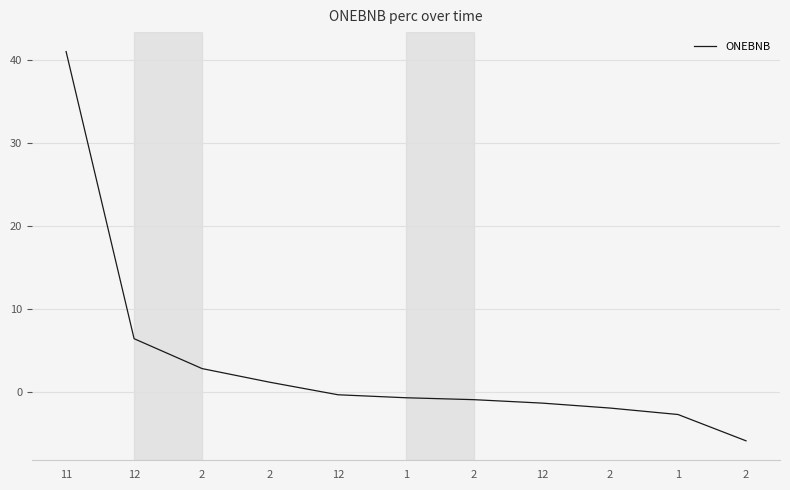

What is the label of the 10th point from the right?

12